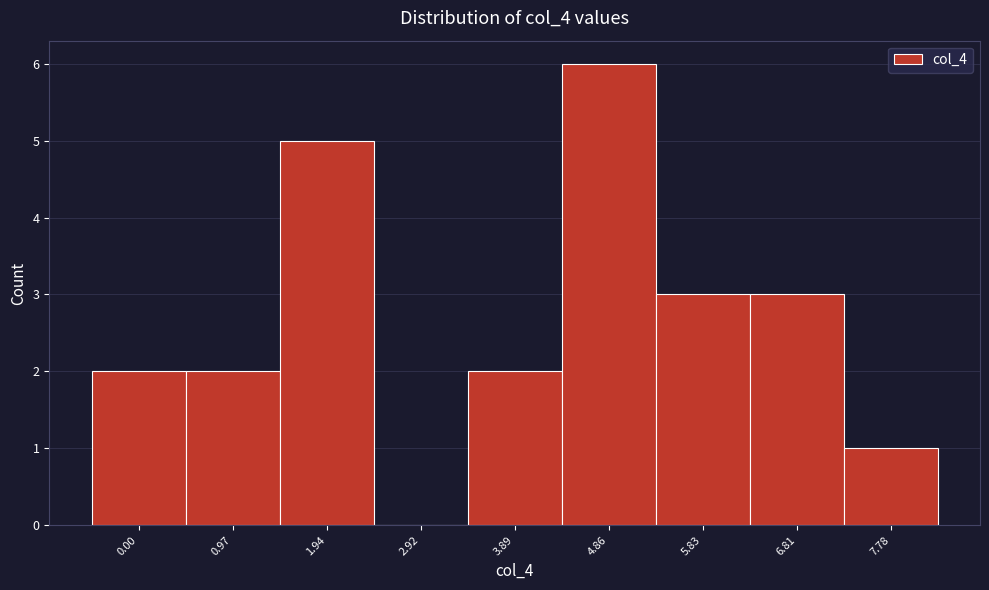

Reading left to right, transcribe all the data shown in this chart.

0.00=2	0.97=2	1.94=5	2.92=0	3.89=2	4.86=6	5.83=3	6.81=3	7.78=1